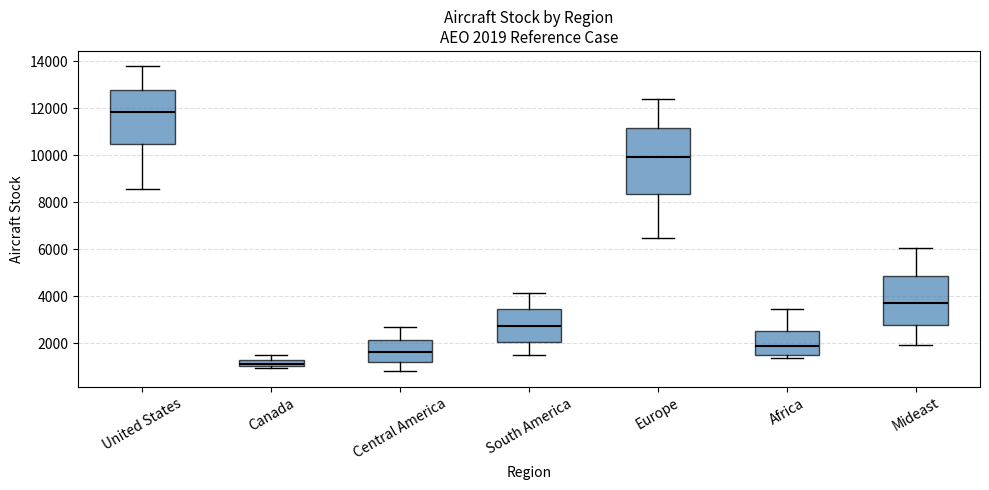

Which box is the tallest, from its lower edge to its upper edge?

Europe